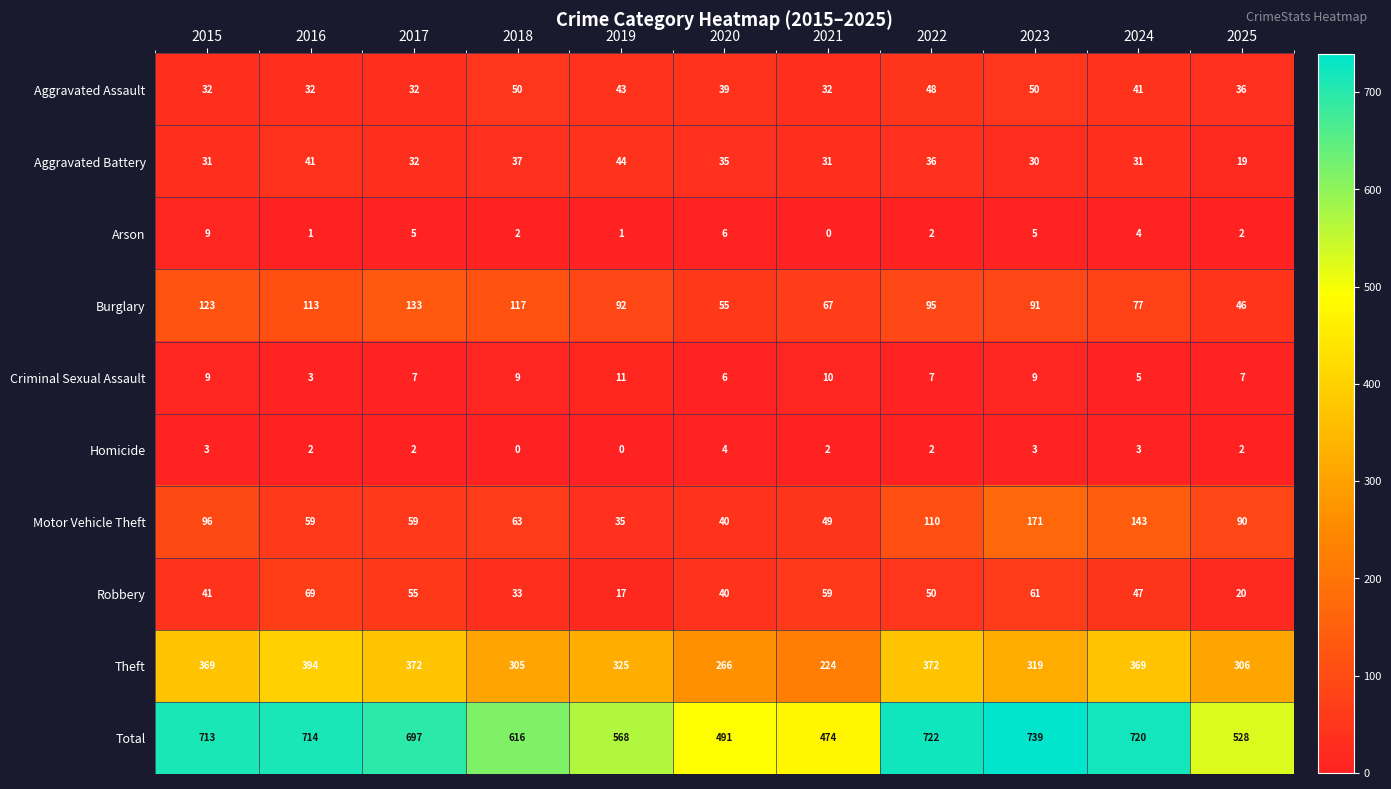

True or false: Burglary has a value of 60 at 2025.

False